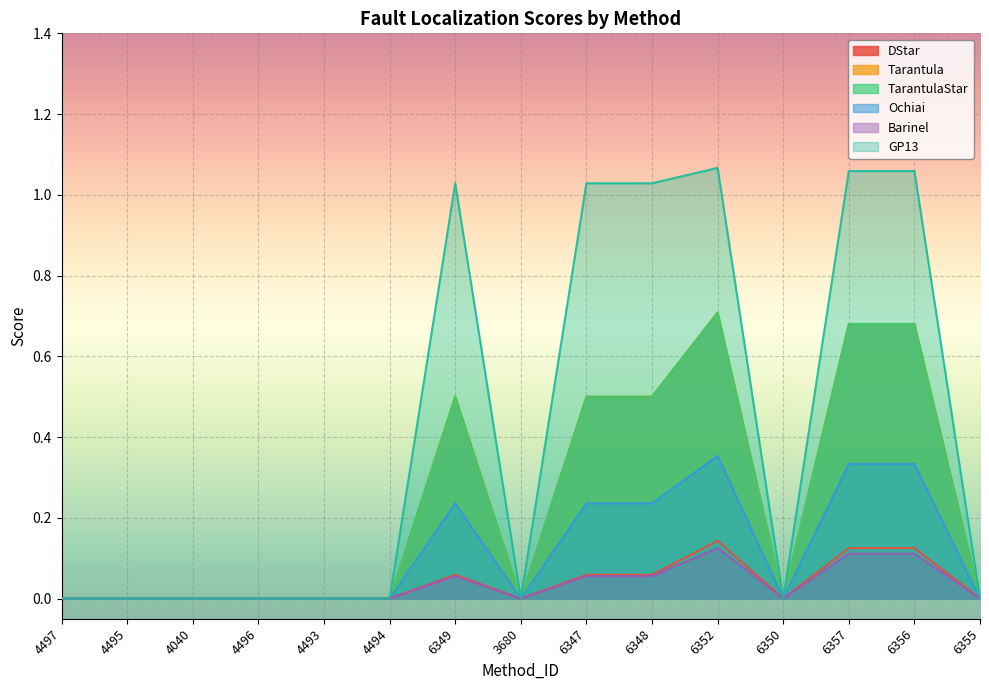

Which series has the largest total across all categories?

GP13